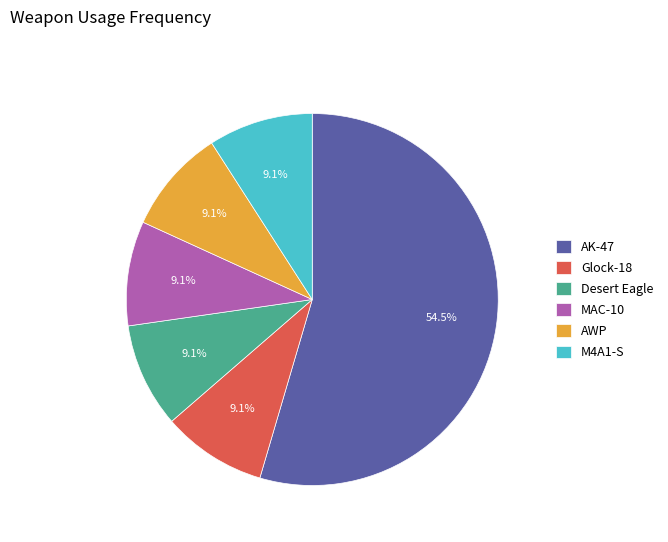

Is there any slice that represents more than half of the pie?

Yes